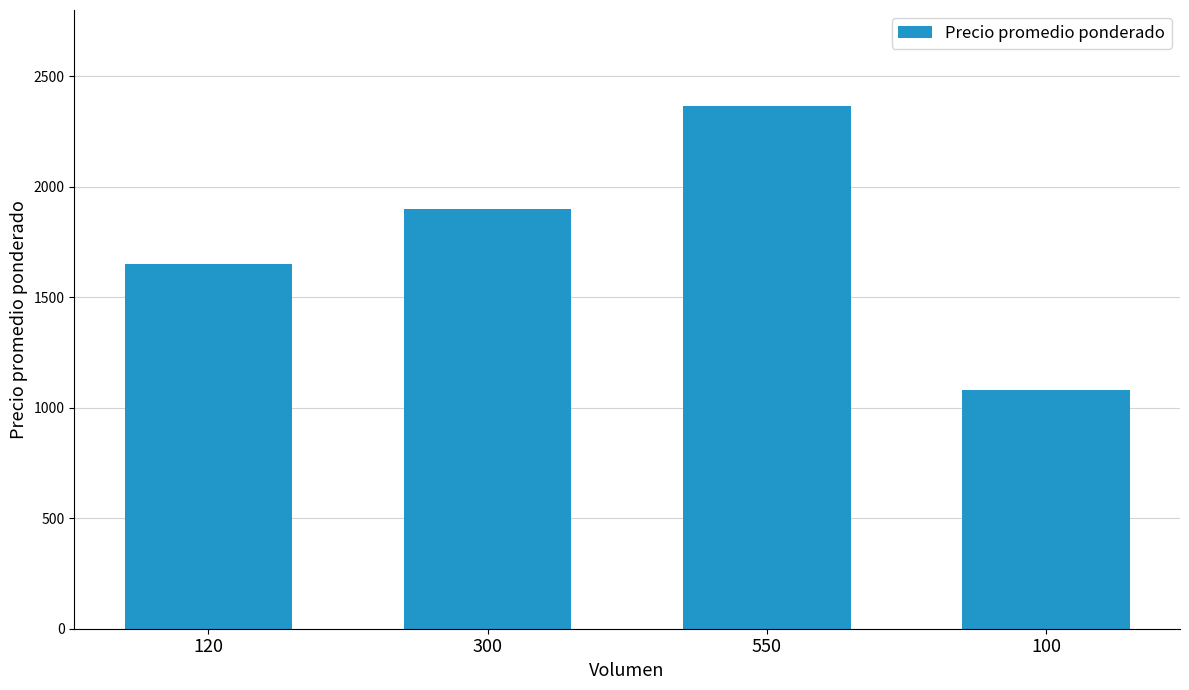

What is the difference between the second highest and minimum values?

820